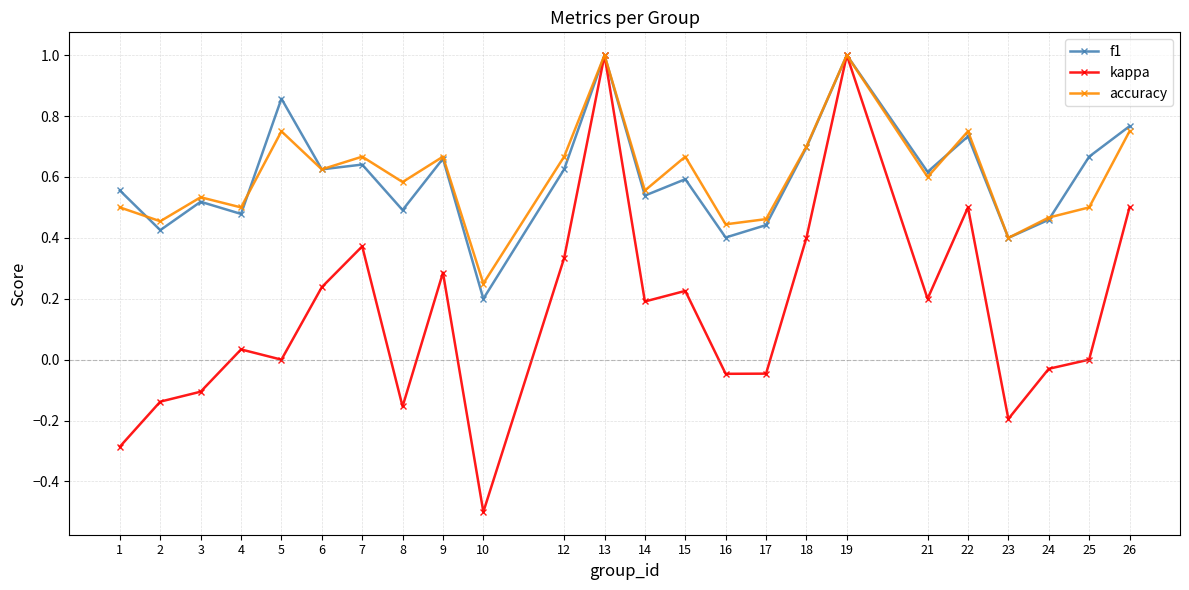

Where is the first local minimum for f1?

2